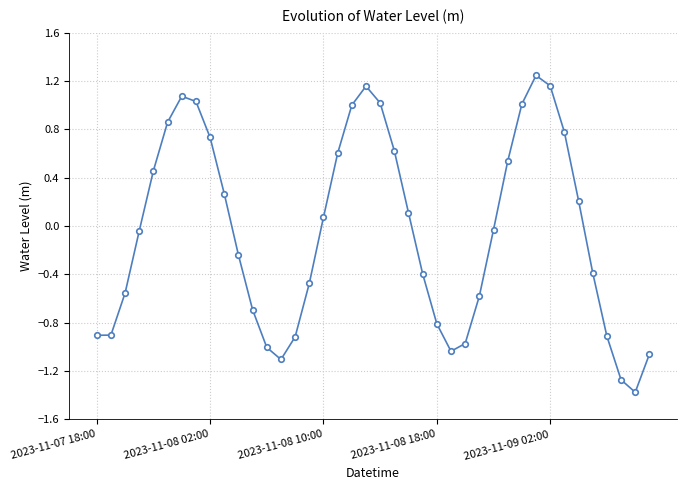

What is the minimum value shown in the chart?

-1.4